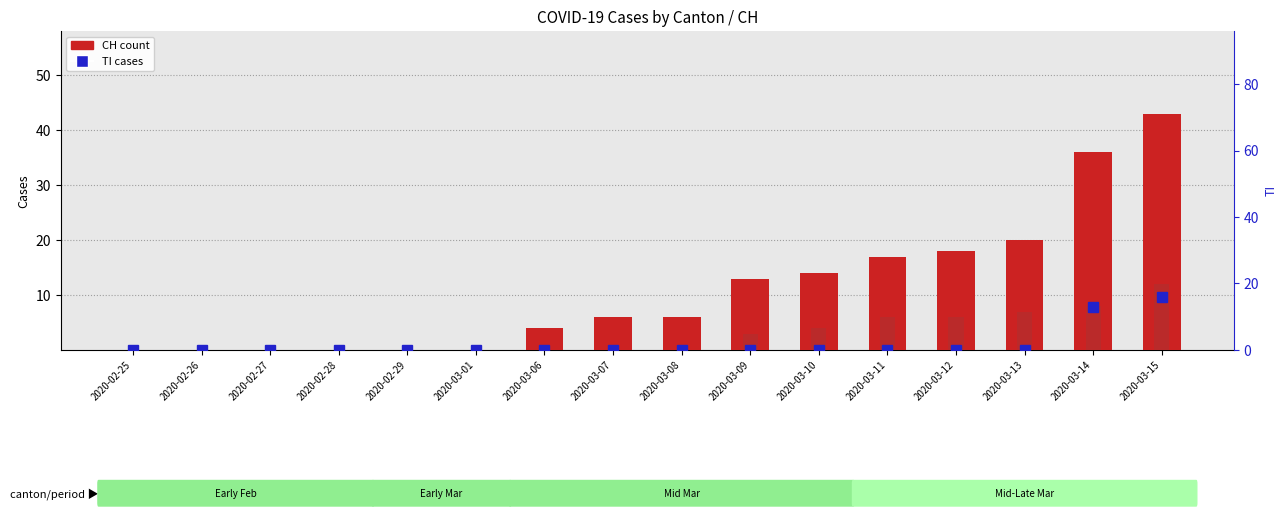

Which series has the largest total across all categories?

CH (total)